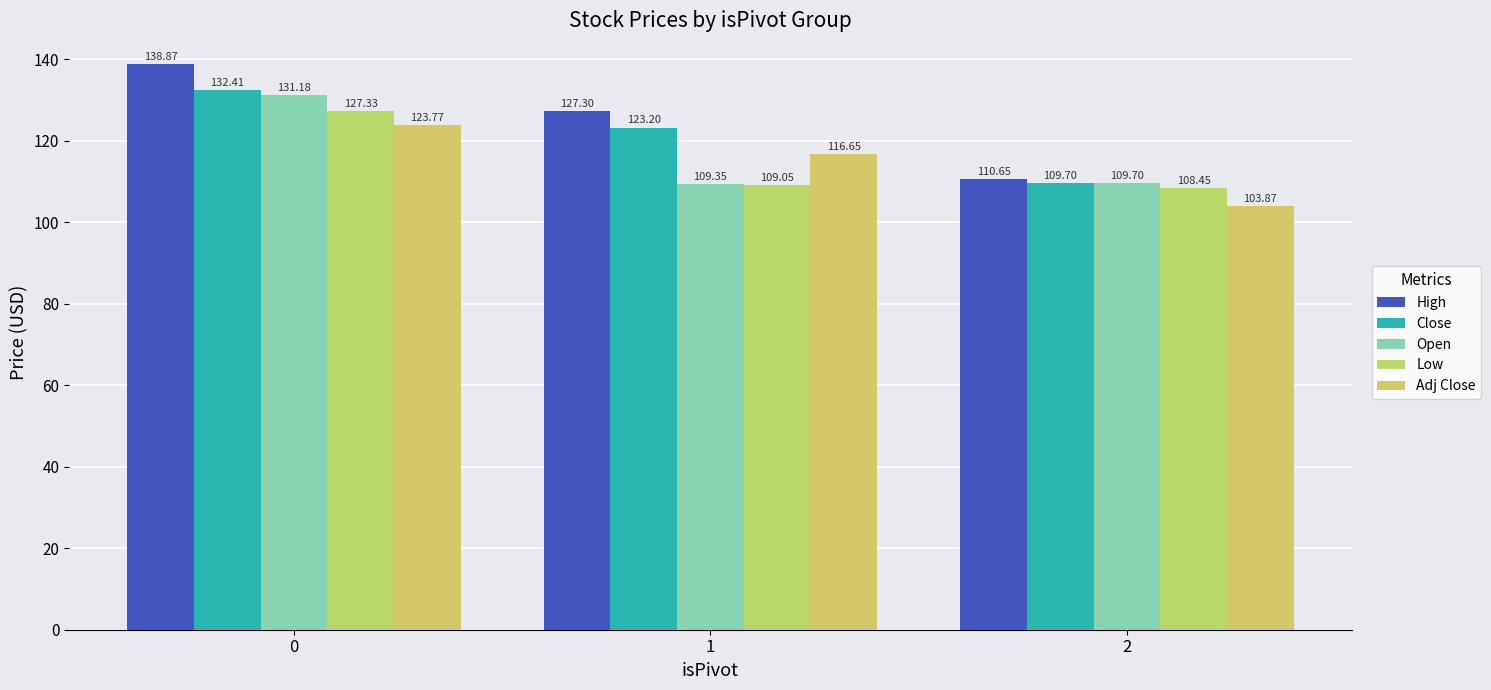

Reading left to right, what are all the values shown in this chart?

High: 138.9	127.3	110.7
Close: 132.4	123.2	109.7
Open: 131.2	109.3	109.7
Low: 127.3	109.0	108.5
Adj Close: 123.8	116.7	103.9